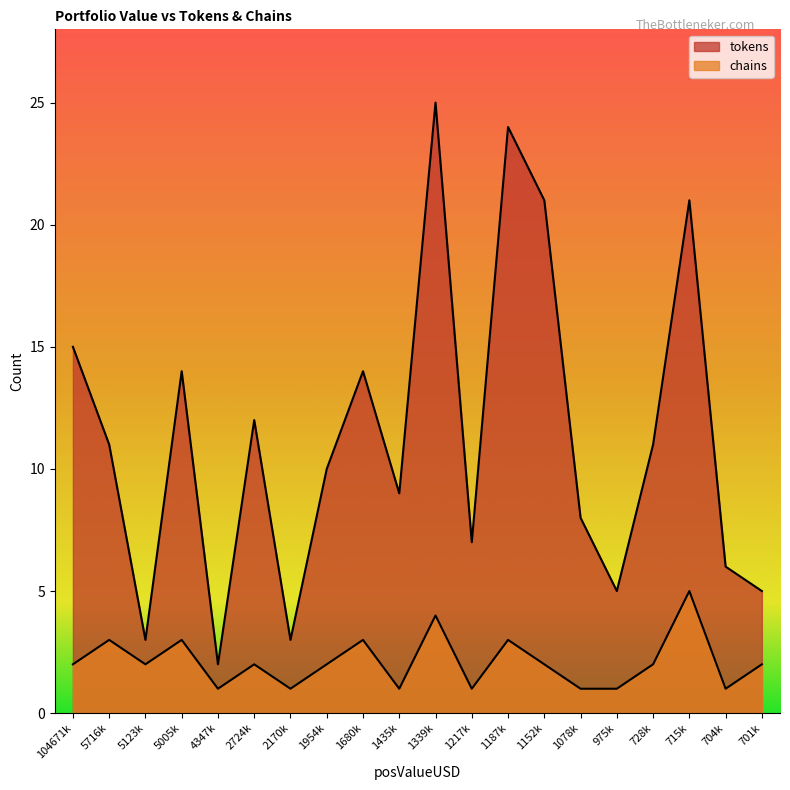

At how many categories does at least one series exceed 1?

20